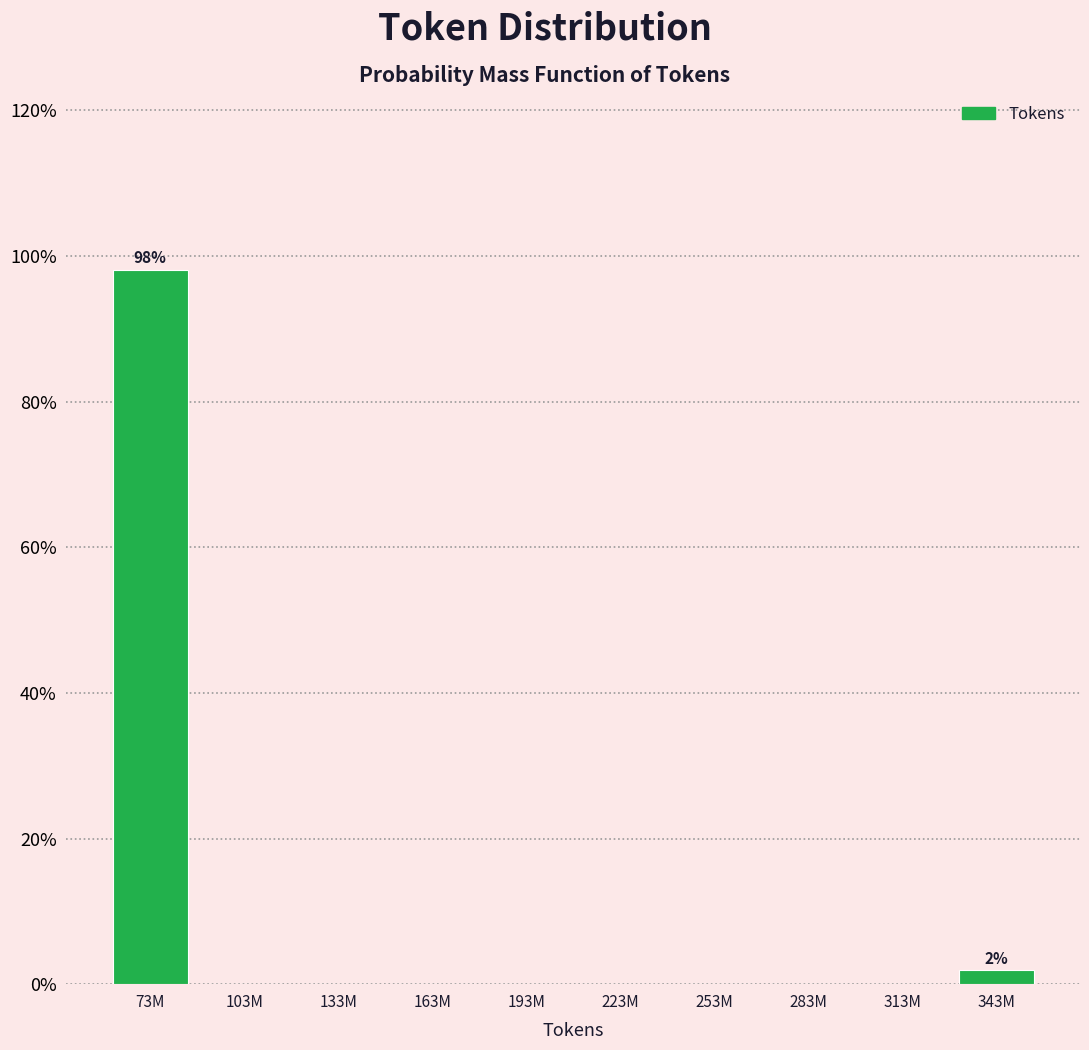

Reading left to right, list all the values displayed in this chart.

73M=98.1	103M=0.0	133M=0.0	163M=0.0	193M=0.0	223M=0.0	253M=0.0	283M=0.0	313M=0.0	343M=1.9